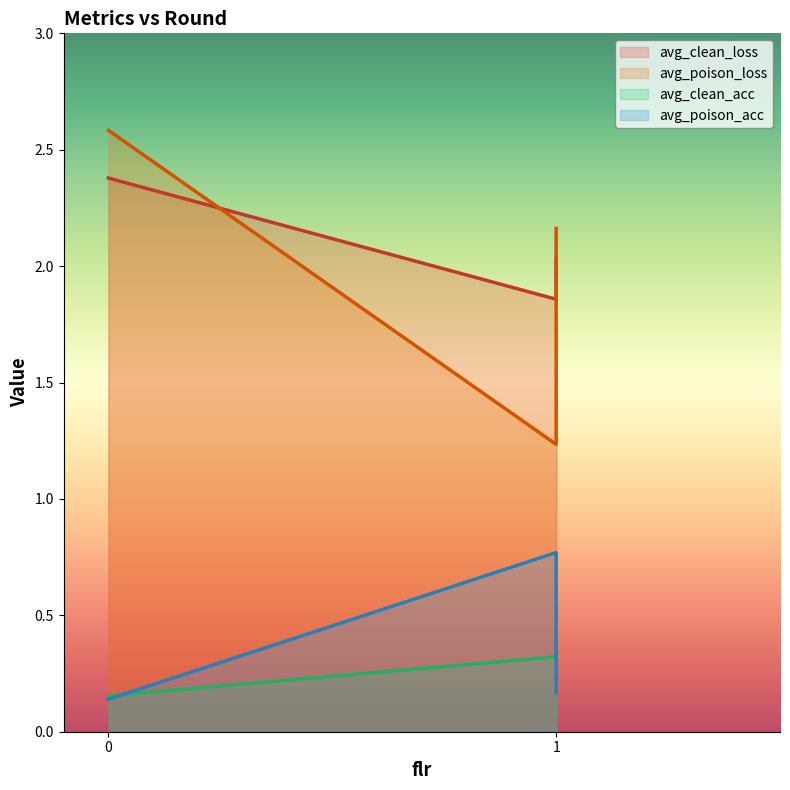

Reading left to right, list all the values displayed in this chart.

avg_clean_loss: 0=2.4	1=1.9	1=2.0
avg_poison_loss: 0=2.6	1=1.2	1=2.2
avg_clean_acc: 0=0.2	1=0.3	1=0.4
avg_poison_acc: 0=0.1	1=0.8	1=0.2